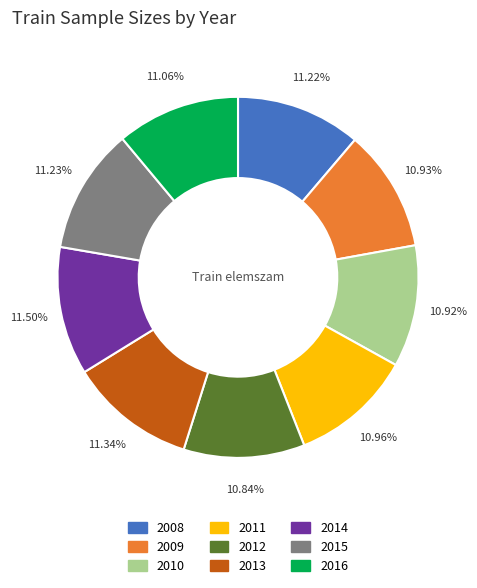

What percentage is the 2012 slice, to the nearest percent?

11%